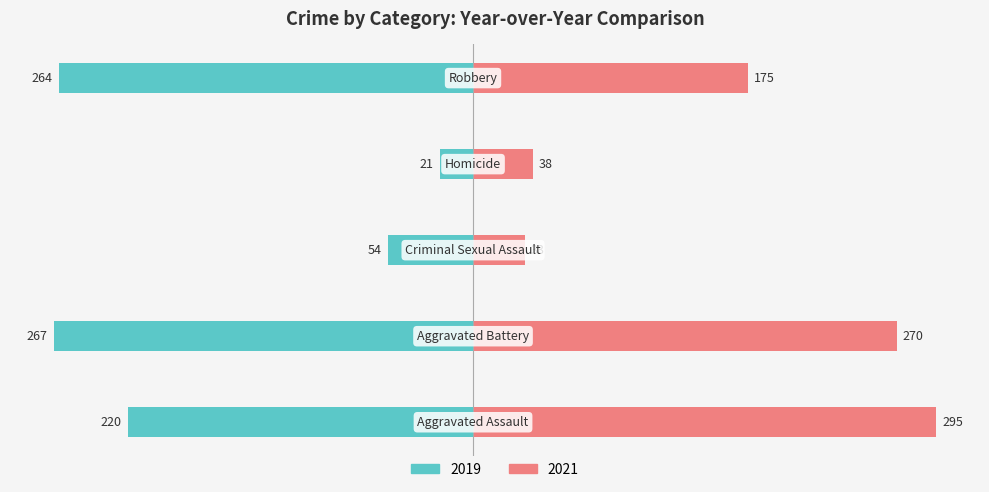

Does the chart contain stacked bars?

No